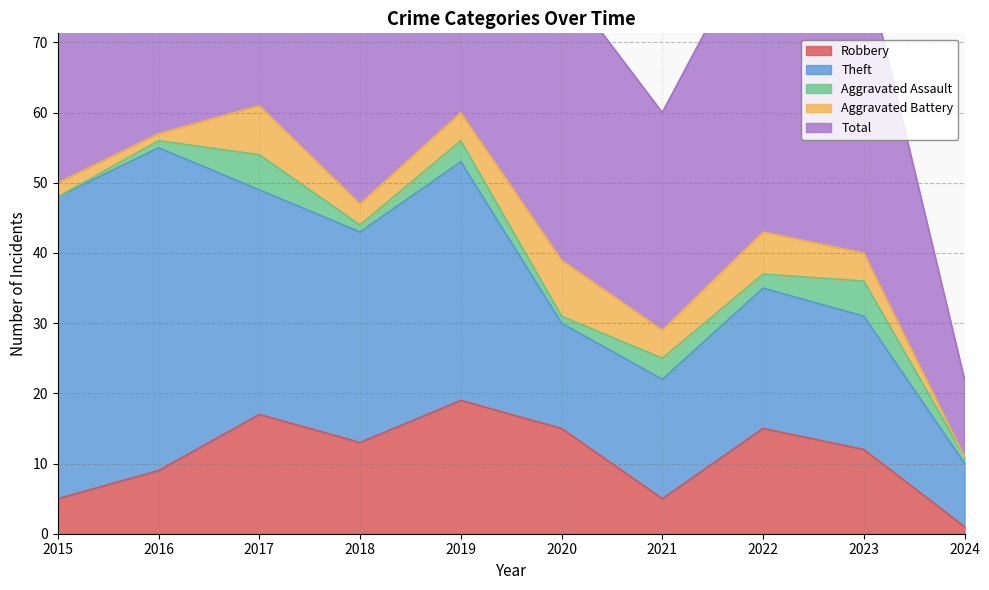

What is the sum of the Robbery values at 2020 and 2017?

32